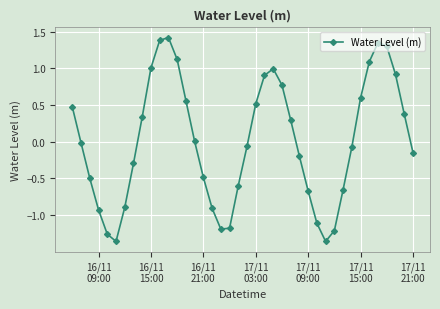

What is the difference between the second highest and second lowest values?

2.7